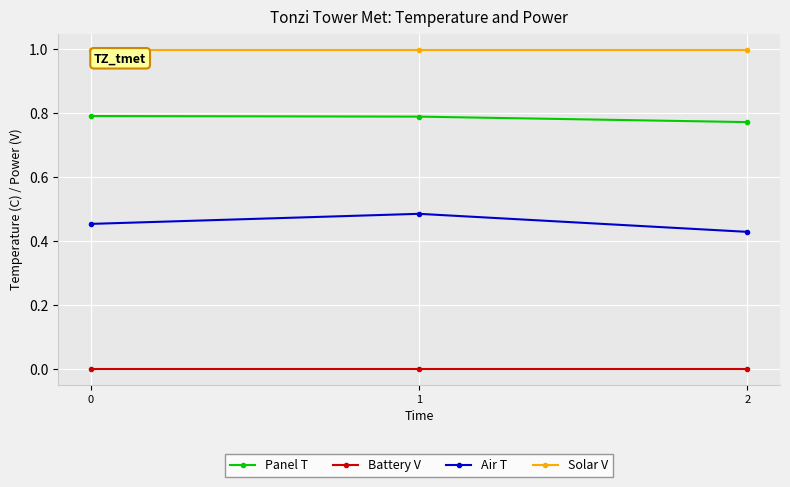

What is the total value across all series at 0?

2.2